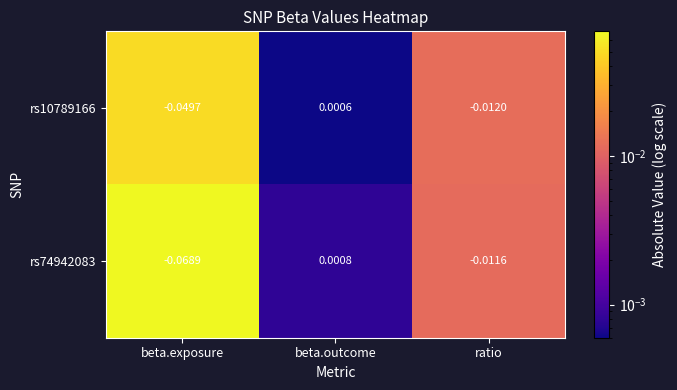

At which label does rs10789166 first exceed 0?

beta.outcome